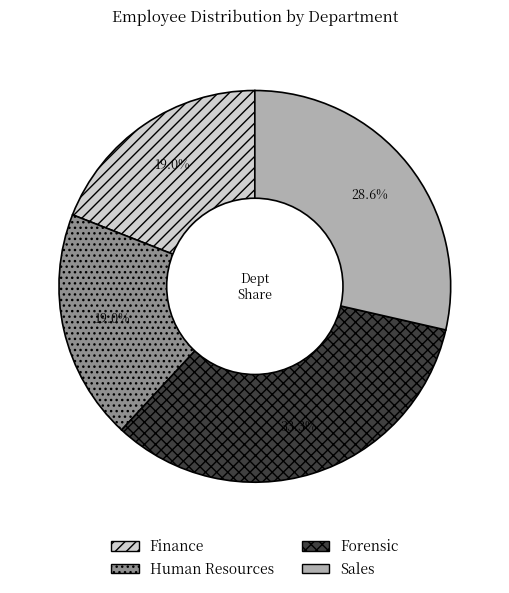

Is there a majority slice in this chart?

No